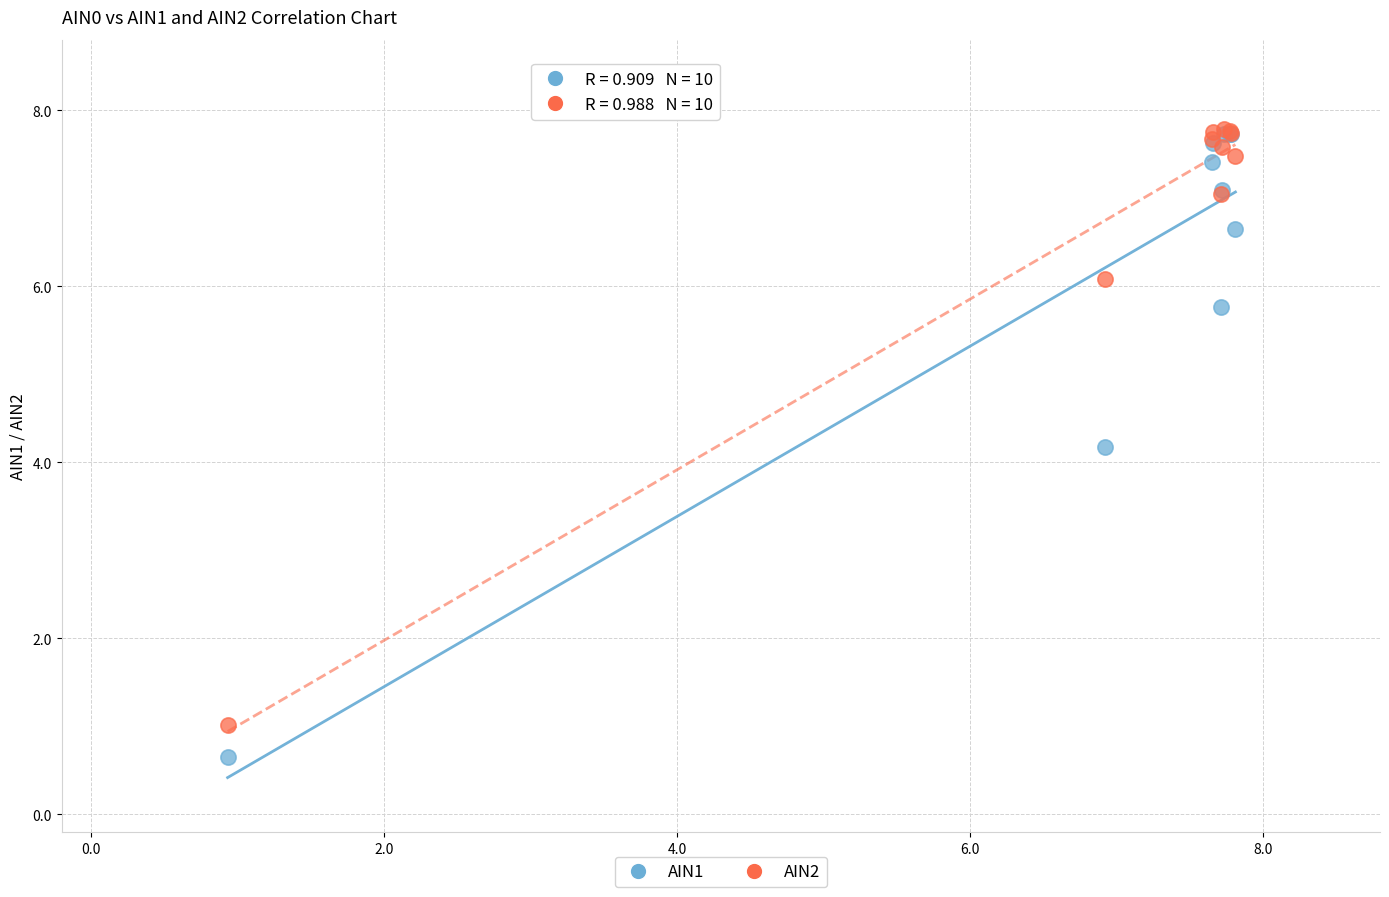

In the AIN2 series, what Y value is closest to 4?

6.1